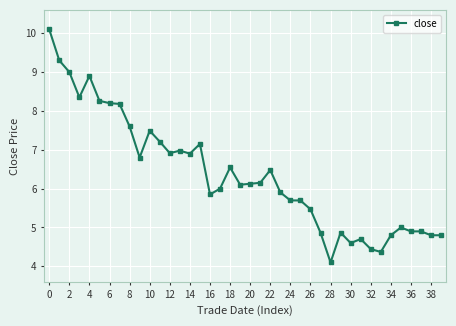

What is the minimum value shown in the chart?

4.1